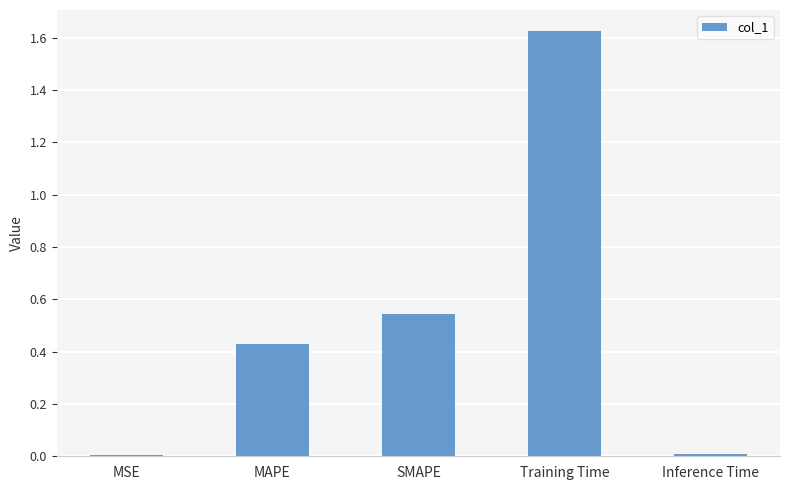

What is the sum of all values?

2.6